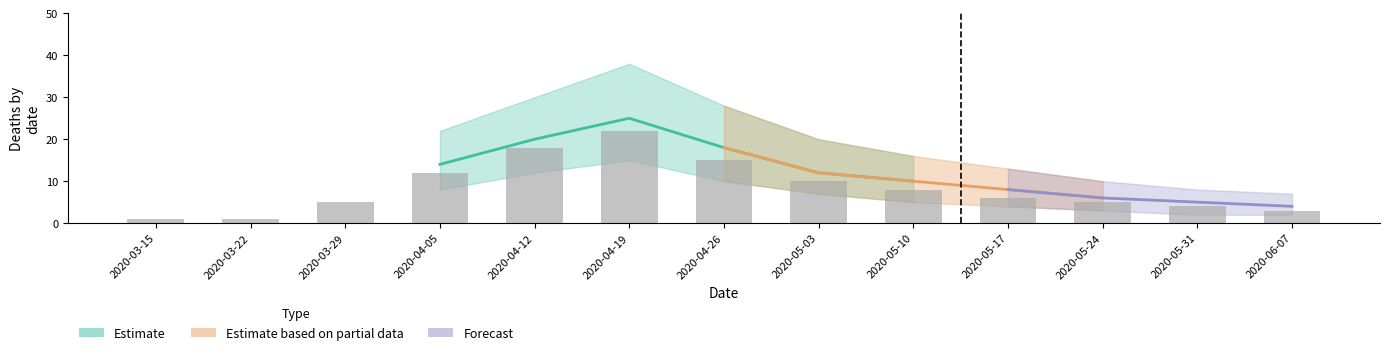

What is the sum of all values?

110